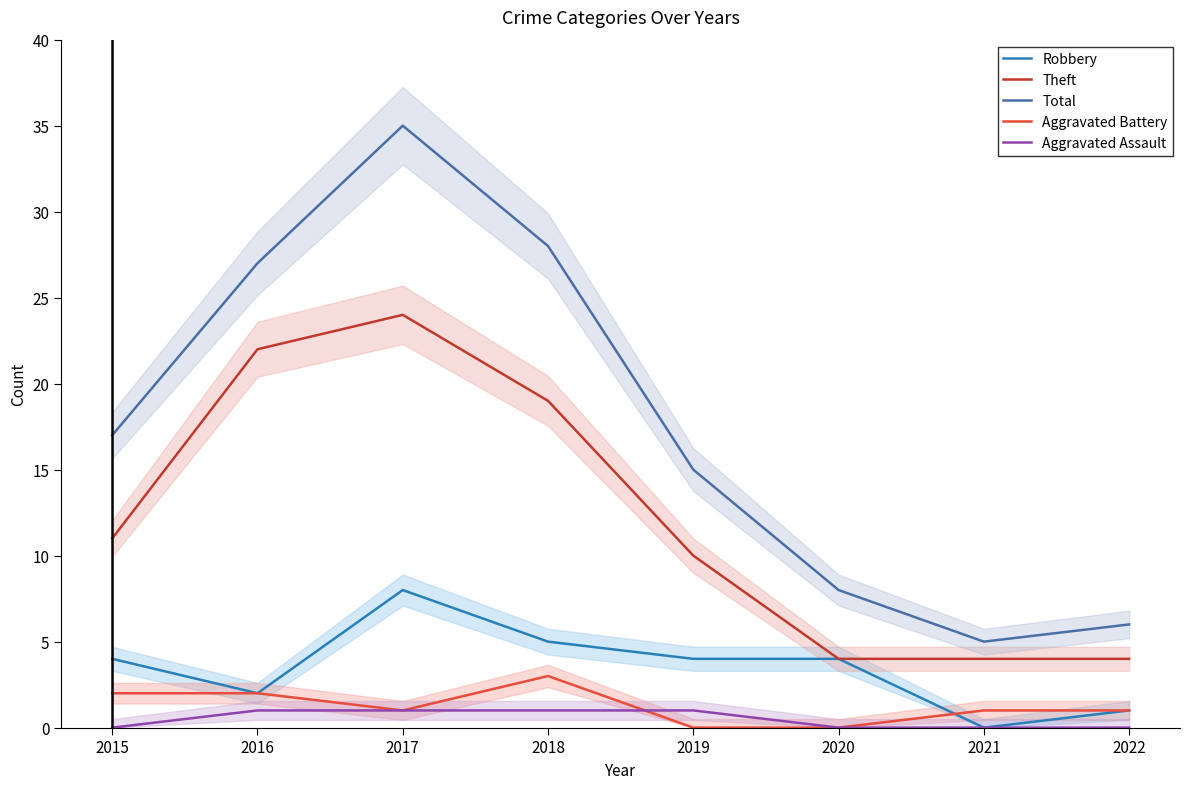

At which label does Theft reach its minimum?

2020